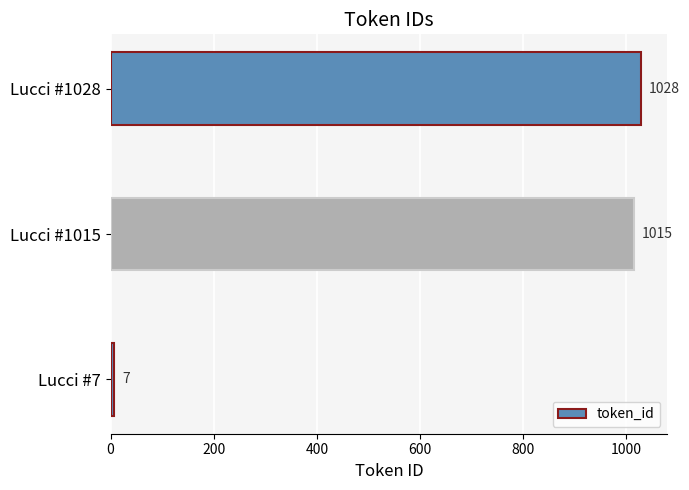

What is the approximate value at Lucci #1015, to the nearest 100?

1000